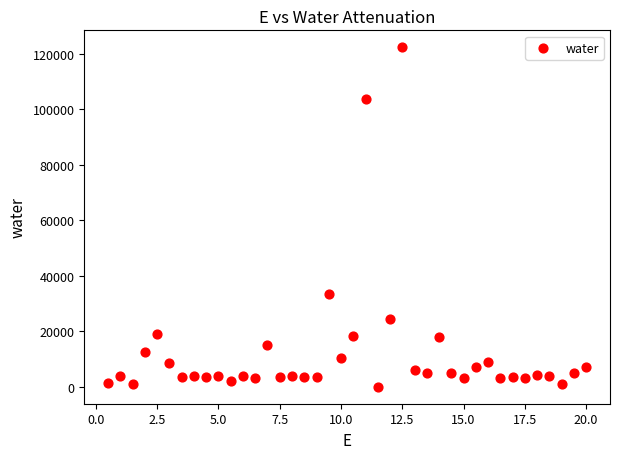

What Y value in the scatter plot is closest to 61158?

33317.1